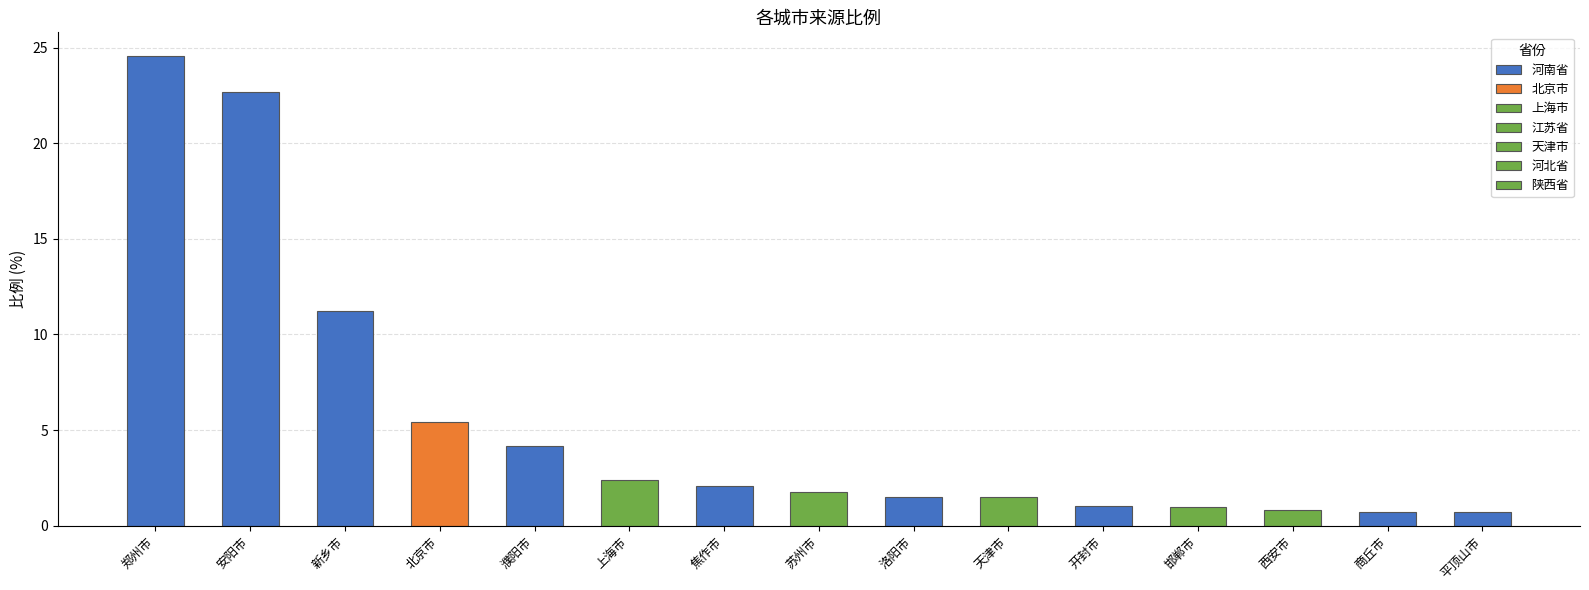

Does the chart contain stacked bars?

No